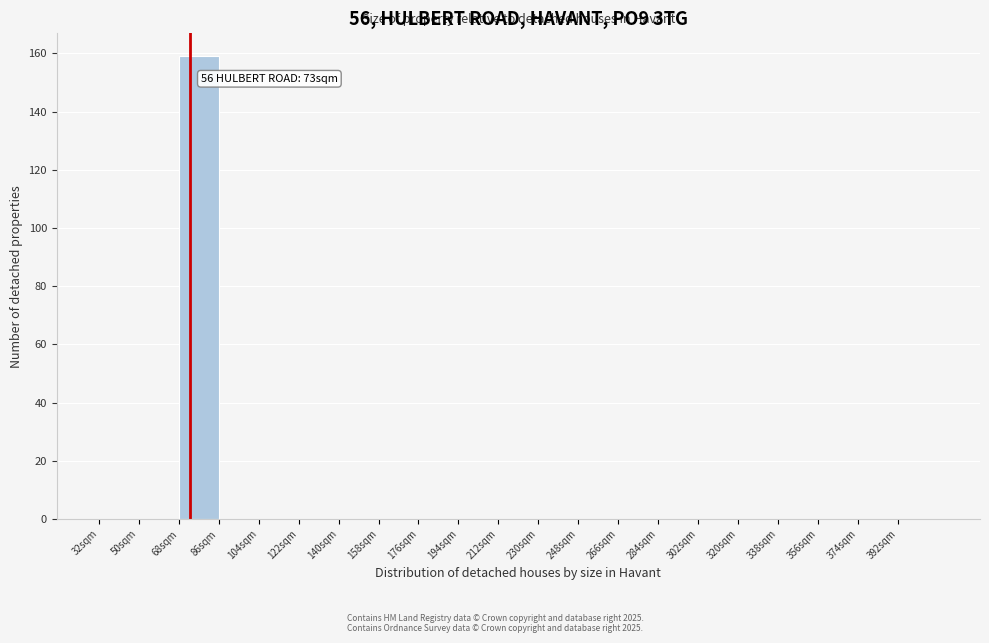

Over which range of the x-axis is the bar tallest?

68 to 86